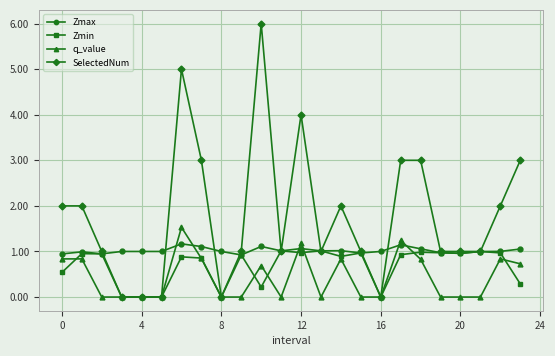

Which series has the widest spread of values?

SelectedNum